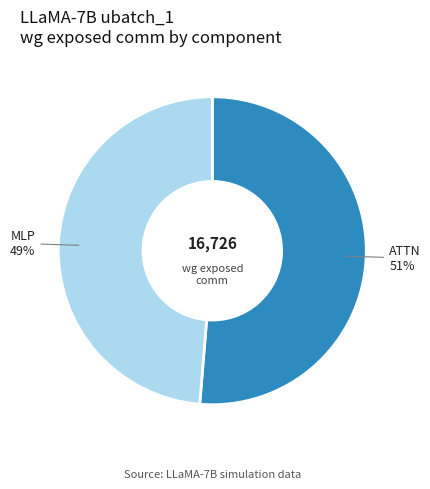

Rank the categories by value from lowest to highest.

MLP, ATTN